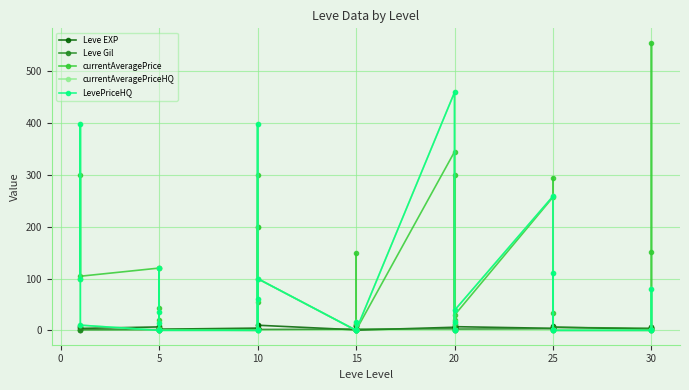

Reading left to right, list all the values displayed in this chart.

Leve EXP: 6.3	9.0	3.7	6.6	8.4	2.2	4.1	2.2	2.2	4.3	3.3	2.3	4.3	9.9	9.9	1.0	9.1	1.1	9.2	9.8	0.4	6.0	4.4	6.0	6.0	9.7	7.1	3.9	4.6	4.9	8.2	6.3	2.2	2.3	7.4	7.3
Leve Gil: 1.1	1.1	1.1	1.4	2.2	1.4	1.4	1.7	1.4	1.7	1.7	1.7	1.7	1.7	1.7	2.3	1.7	3.0	2.3	3.4	2.3	3.0	1.1	2.3	3.0	1.1	2.5	3.2	2.9	1.7	3.4	5.6	4.1	4.6	1.4	4.4
currentAveragePrice: 98.6	299.4	104.5	120.3	5.2	20.0	120.0	42.5	1.0	0.0	299.4	55.0	200.1	200.1	100.0	0.0	0.0	12.6	0.0	148.6	0.0	344.9	12.6	0.0	300.2	20.0	29.3	257.3	0.0	295.1	34.3	0.0	0.0	150.6	555.6	0.0
currentAveragePriceHQ: 100.0	398.8	10.0	0.0	0.0	15.0	120.0	35.0	0.0	0.0	398.8	60.0	0.0	0.0	100.0	0.0	0.0	16.4	0.0	0.0	0.0	459.6	16.4	0.0	0.0	0.0	38.6	259.0	0.0	0.0	110.0	0.0	0.0	0.0	79.2	0.0
LevePriceHQ: 100.0	398.8	10.0	0.0	0.0	15.0	120.0	35.0	0.0	0.0	398.8	60.0	0.0	0.0	100.0	0.0	0.0	16.4	0.0	0.0	0.0	459.6	16.4	0.0	0.0	0.0	38.6	259.0	0.0	0.0	110.0	0.0	0.0	0.0	79.2	0.0